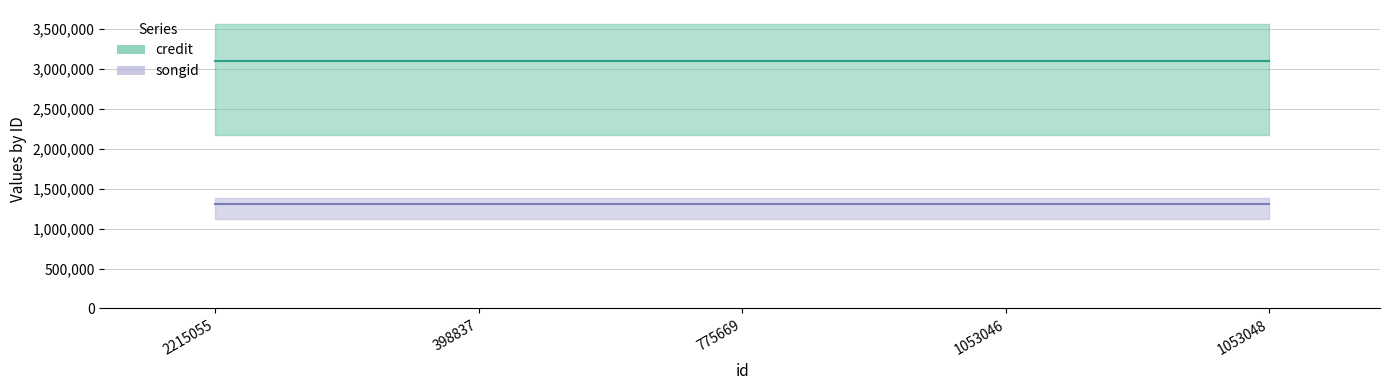

List the labels in order of credit value, largest first.

2215055, 398837, 775669, 1053046, 1053048